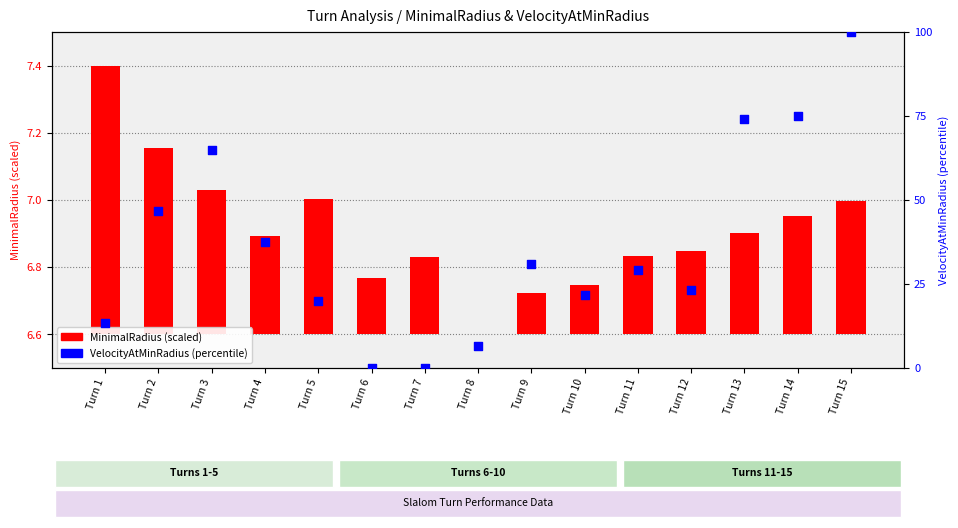

At how many categories does at least one series exceed 70?

3